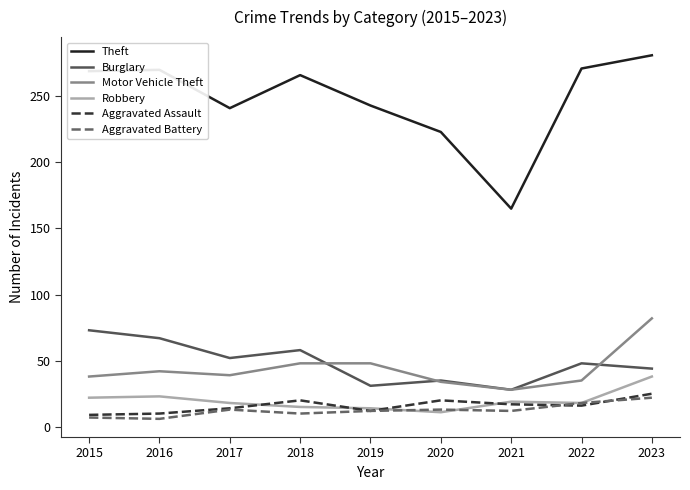

Is the value of Theft at 2022 greater than the value of Aggravated Battery at 2023?

Yes